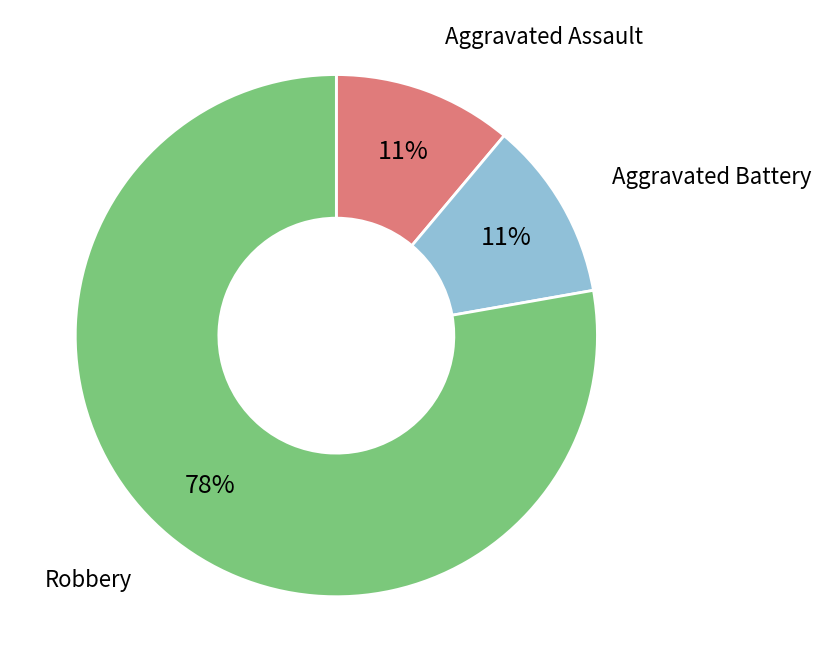

Is there a majority slice in this chart?

Yes